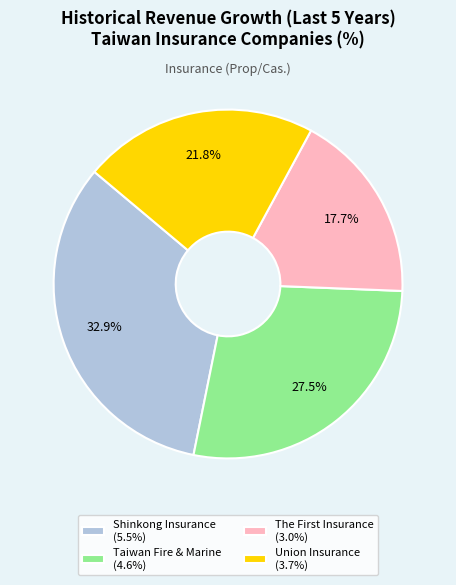

Rank the categories by value from lowest to highest.

The First Insurance, Union Insurance, Taiwan Fire & Marine, Shinkong Insurance